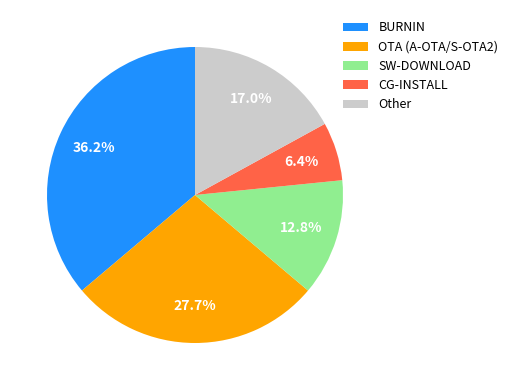

How many segments does this pie chart have?

5